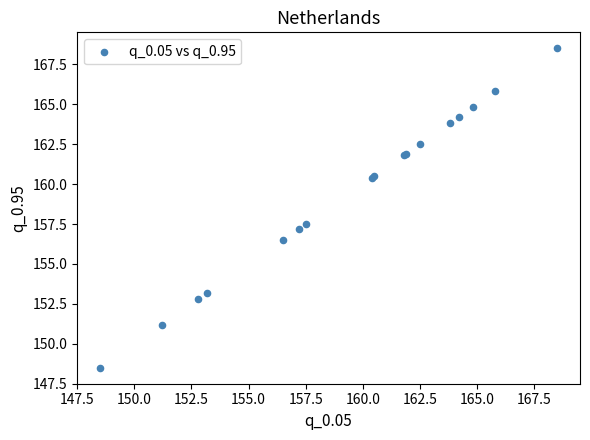

What Y value in the scatter plot is closest to 158?

157.5